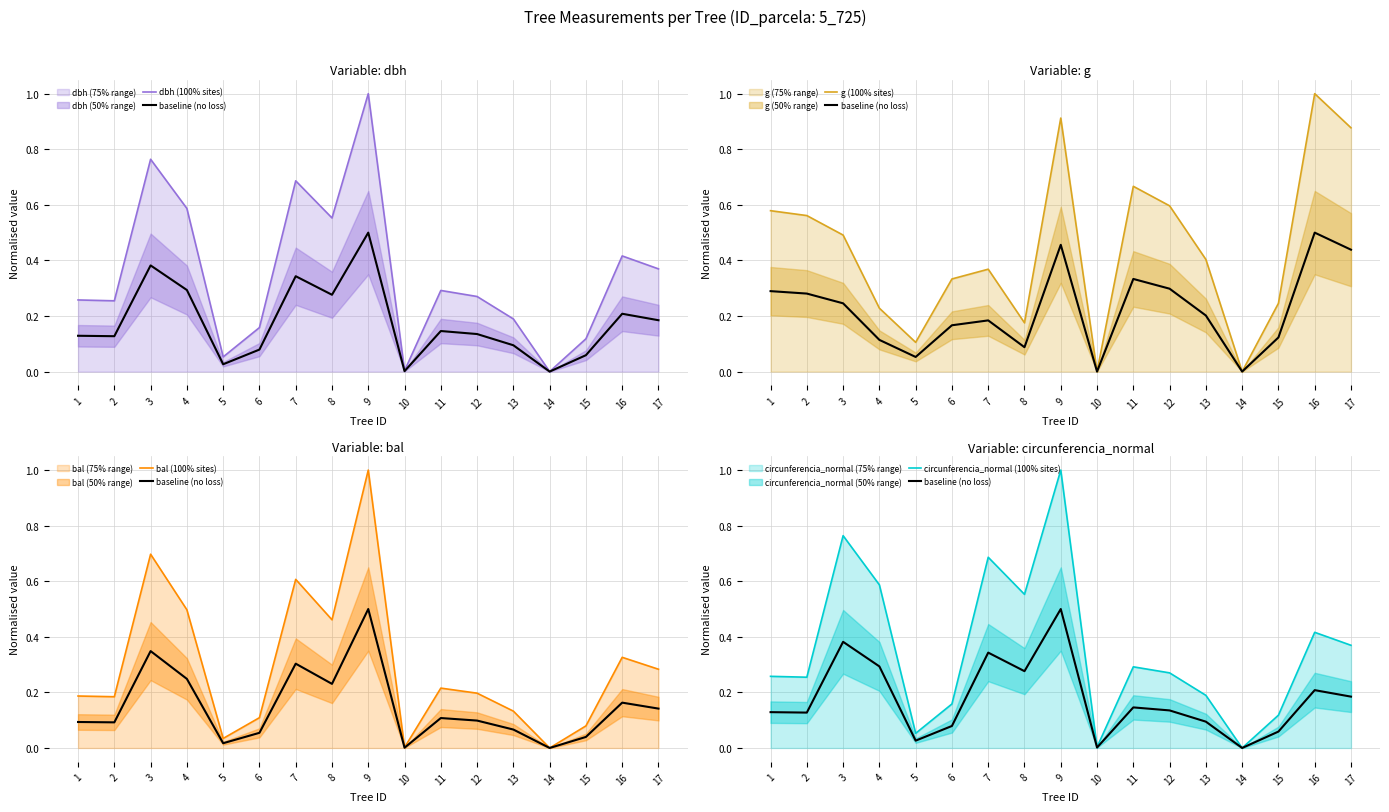

What is the difference between the second highest and minimum values in the bal (100% sites) series?

0.7